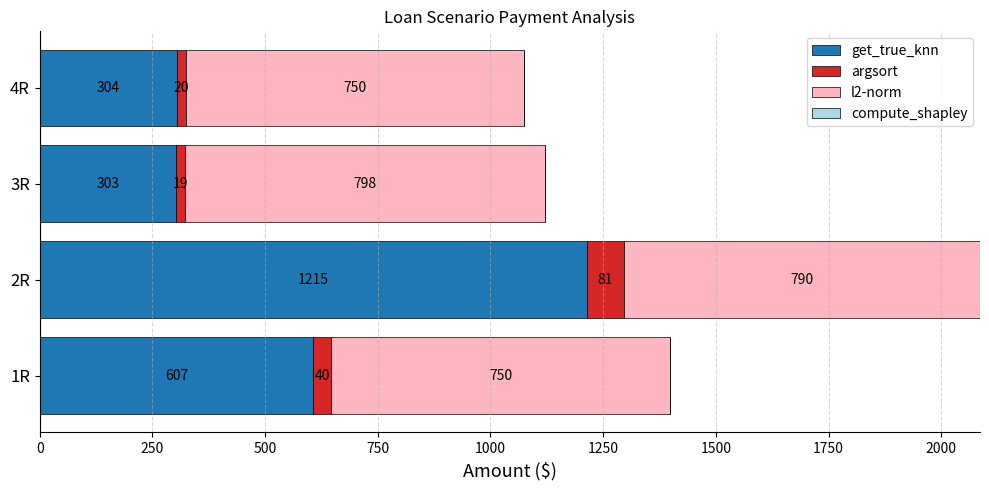

At which label does get_true_knn reach its peak?

2R